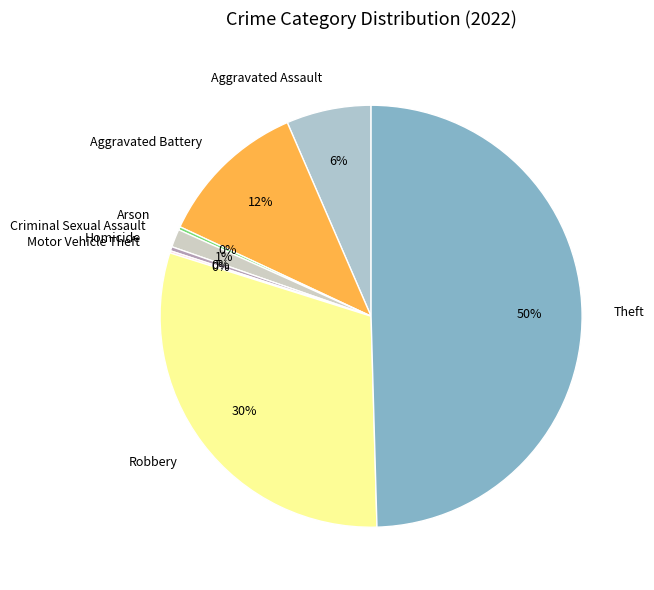

Do Aggravated Assault and Theft together represent more than half of the pie?

Yes